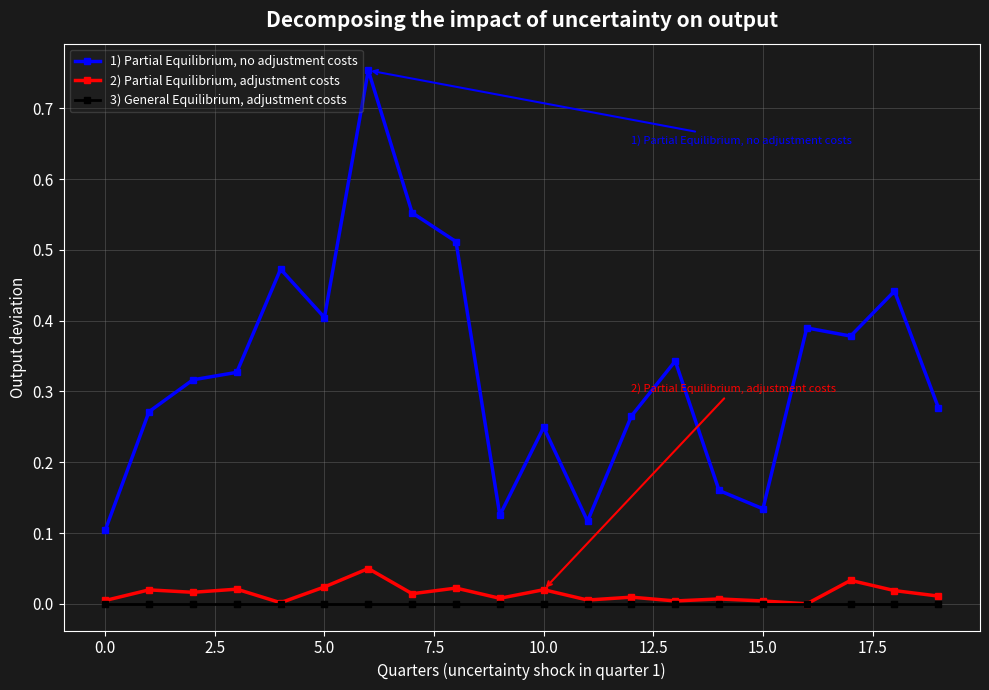

True or false: 2) Partial Equilibrium, adjustment costs and 1) Partial Equilibrium, no adjustment costs cross at least once.

False